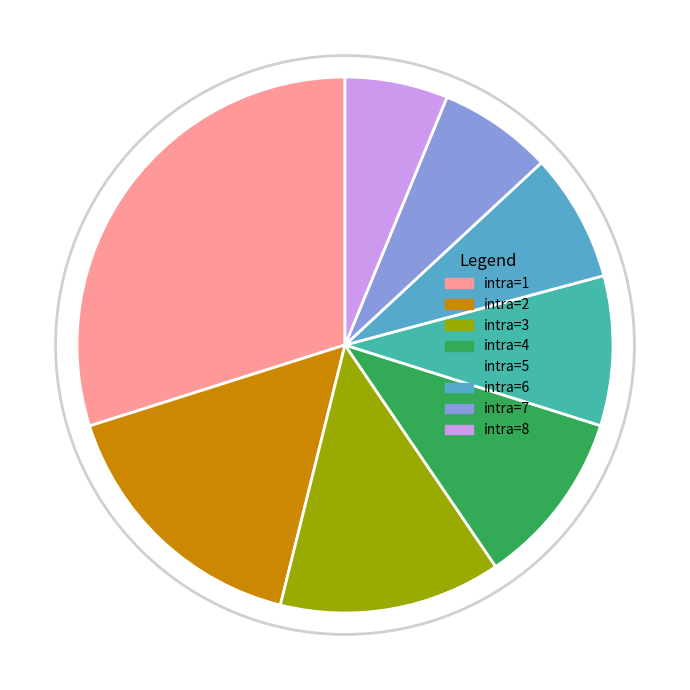

Which slice is the largest?

intra=1